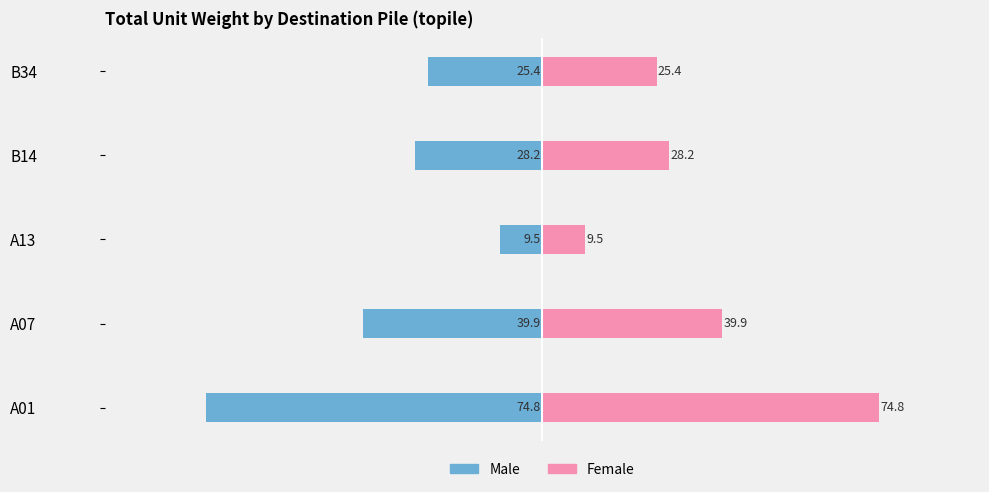

What is the maximum value for Male?

-9.5